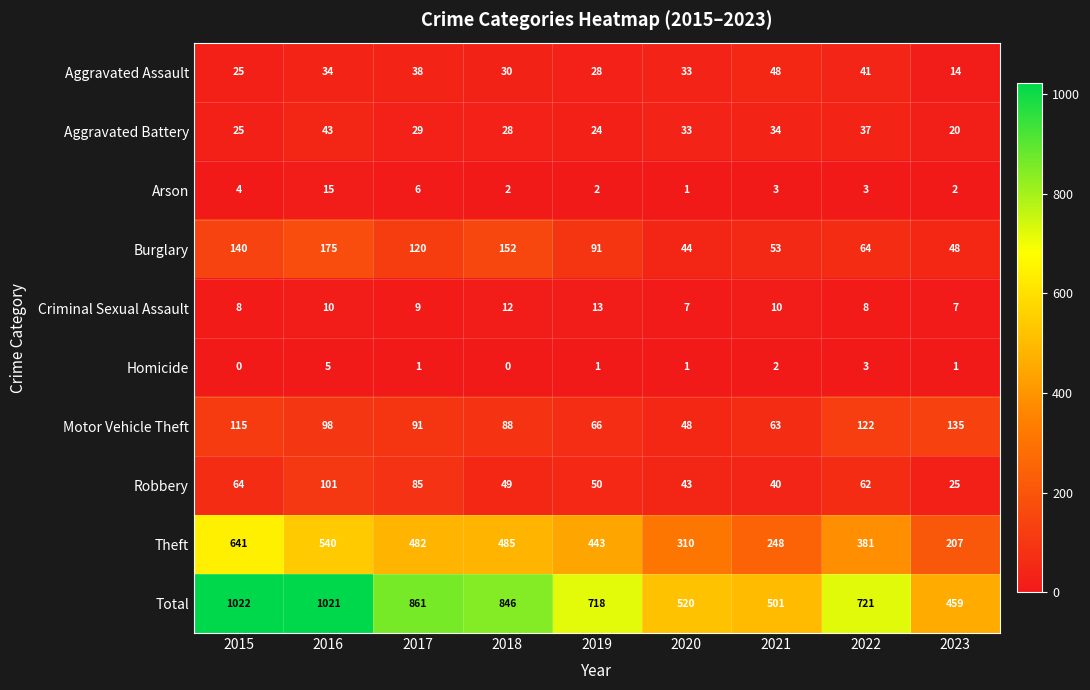

Rank the categories by Total value from highest to lowest.

2015, 2016, 2017, 2018, 2022, 2019, 2020, 2021, 2023